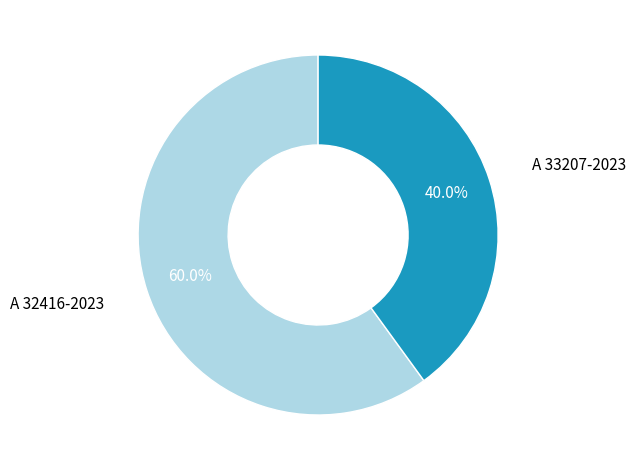

Which category has the smallest portion of the pie?

A 33207-2023